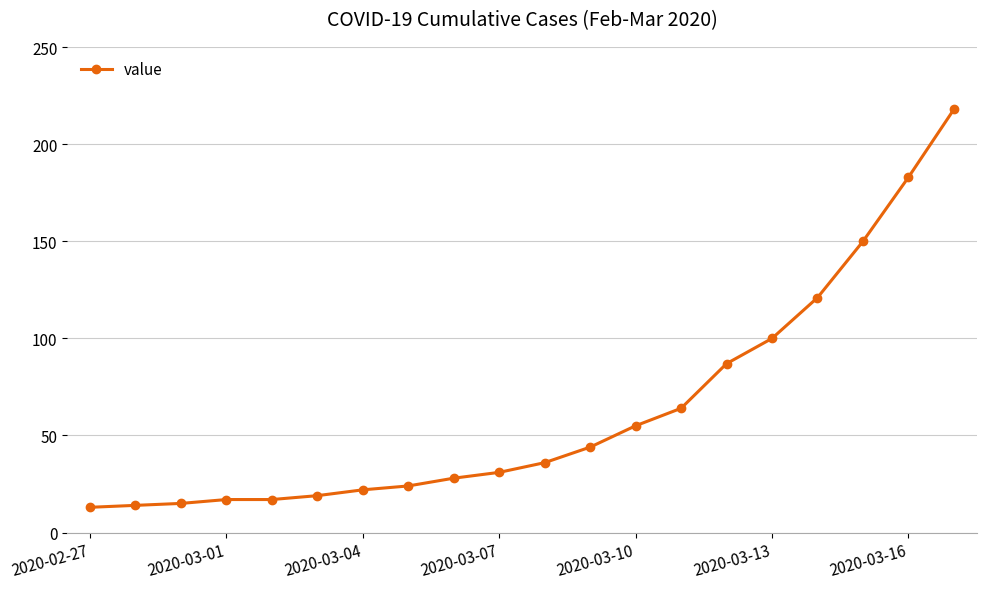

What is the minimum value shown in the chart?

13